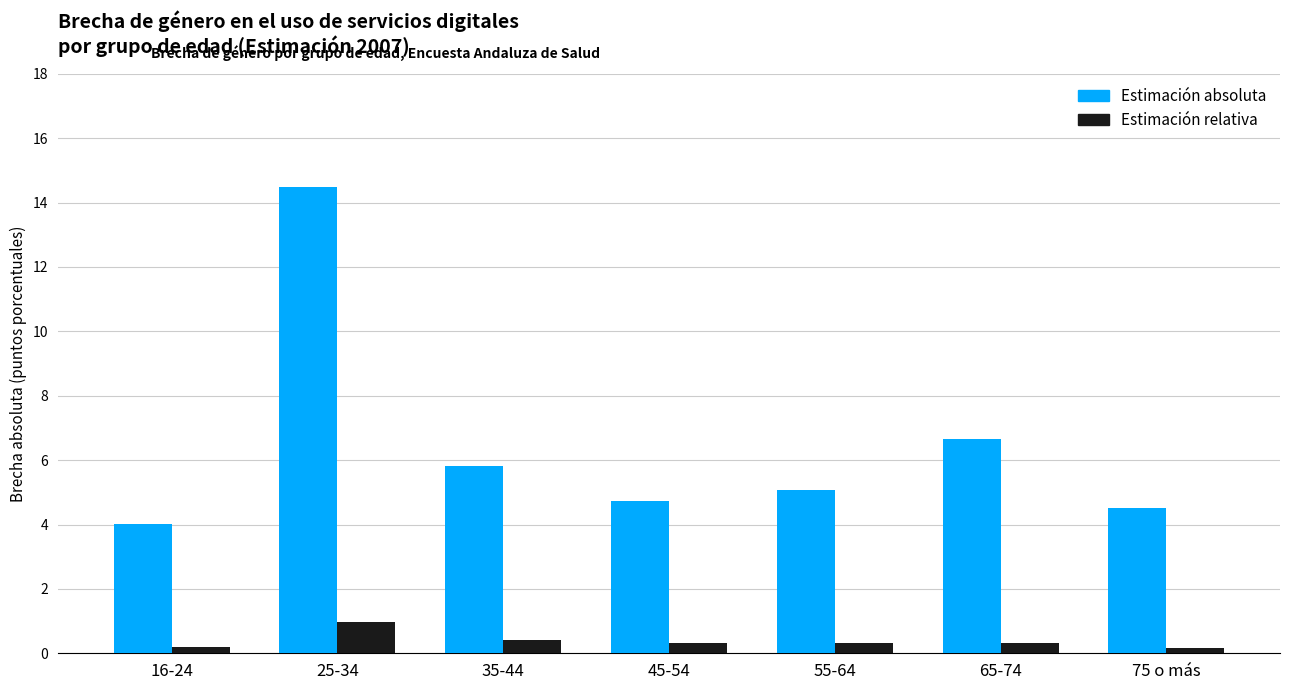

What is the difference between the Estimación absoluta values at 25-34 and 45-54?

9.7